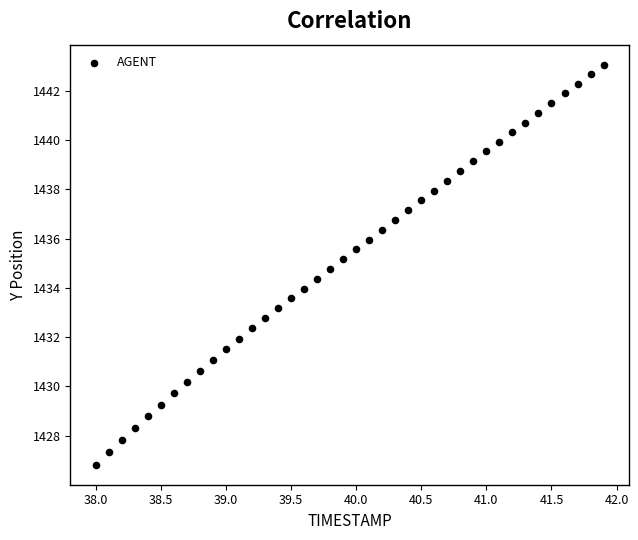

What is the range of Y values (max minus min)?

16.2